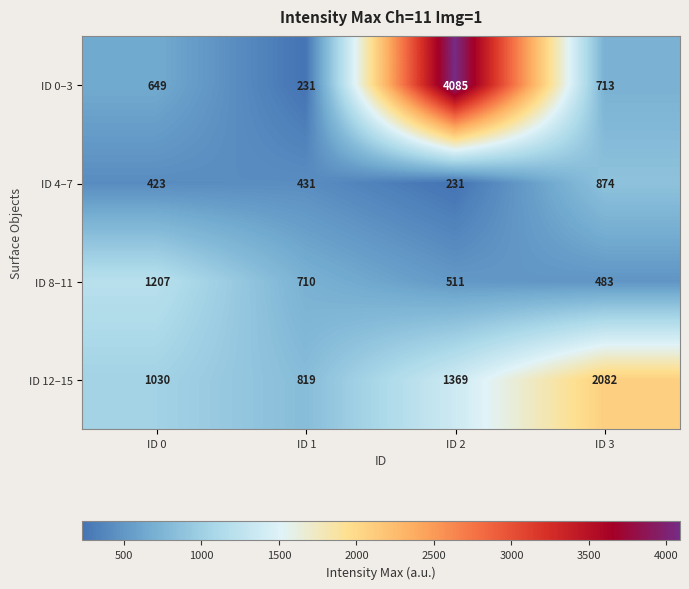

Count the number of data series in this chart.

4